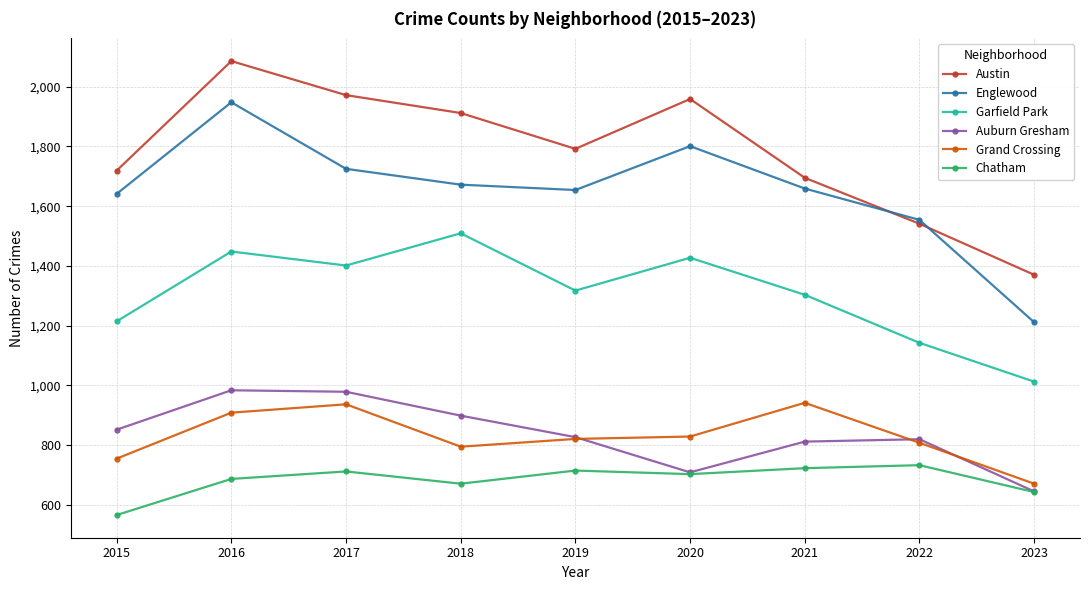

True or false: Englewood and Garfield Park cross at least once.

False